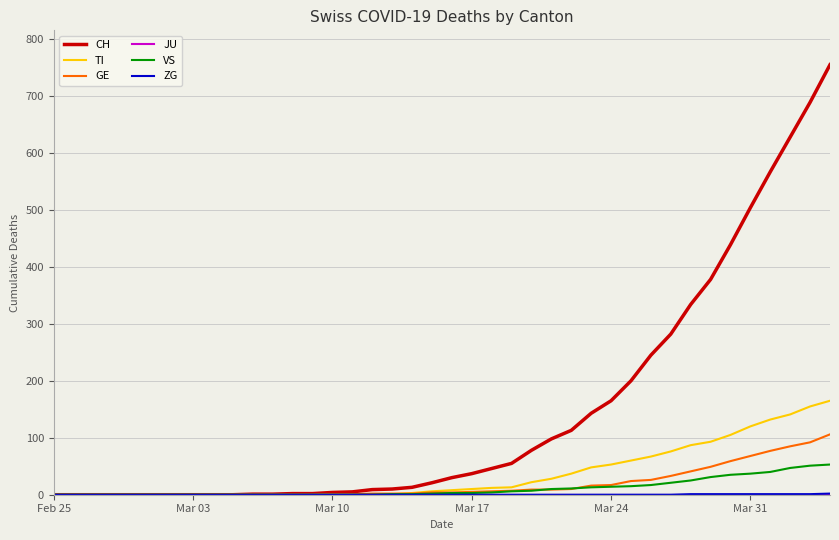

Which series has the widest spread of values?

CH